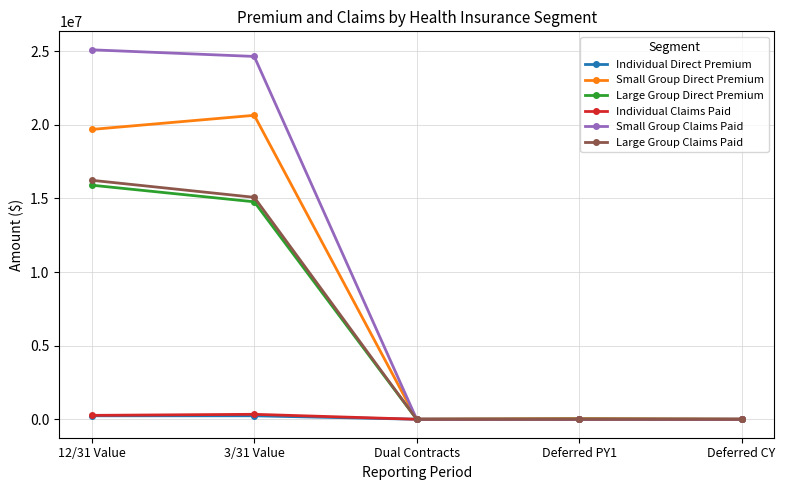

The Large Group Claims Paid series shows -5279050.2 at Deferred CY. True or false?

False